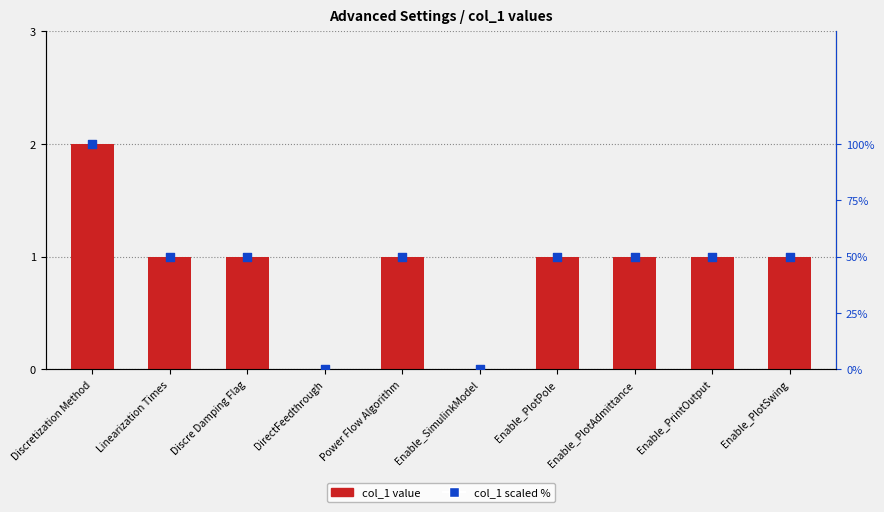

What is the total value across all series at Enable_PlotPole?

51